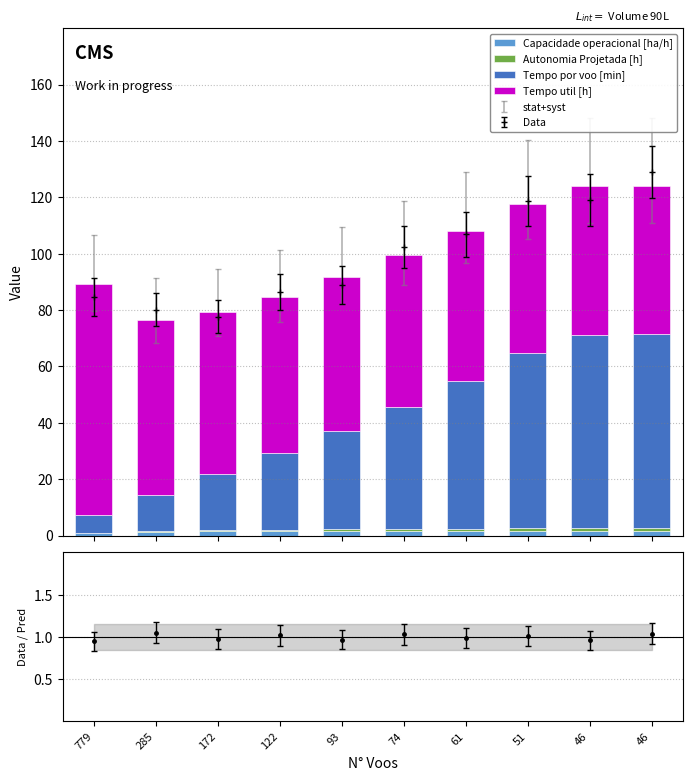

At which category is the sum across all series the highest?

46